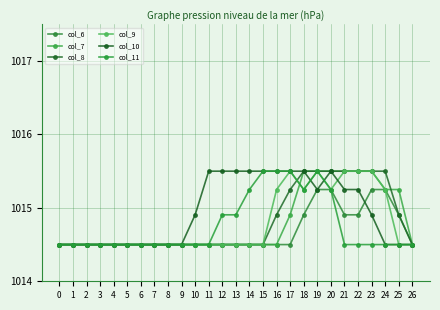

What is the sum of the col_8 values at 16 and 25?

2029.8